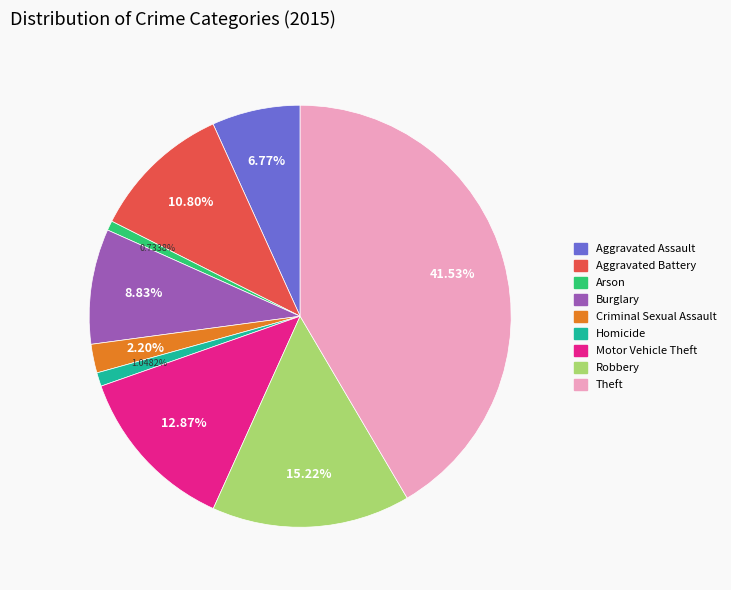

The Robbery slice represents 25% of the pie. True or false?

False